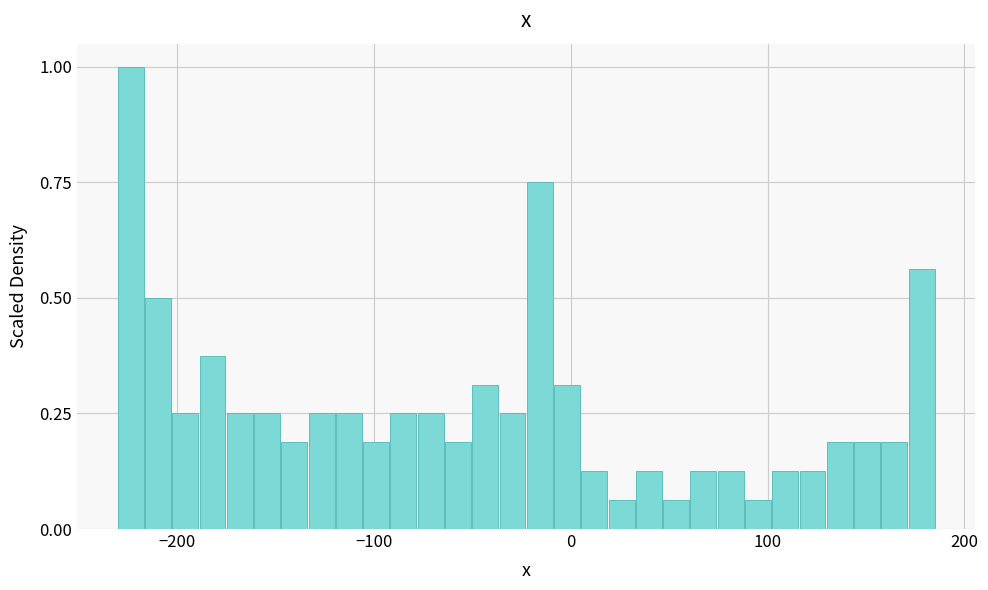

Around what value on the x-axis is the tallest bar? Give the approximate position of its centre, as read against the axis.

-220